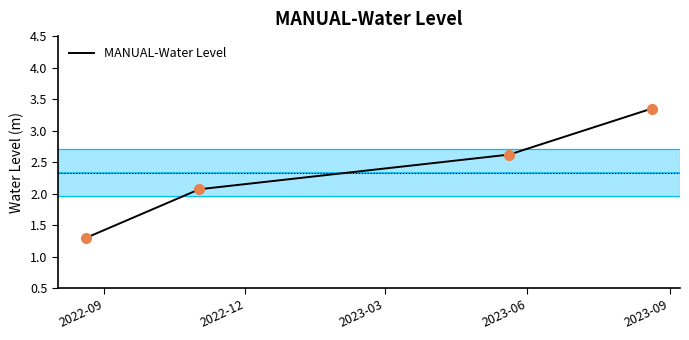

How many values are below 2?

1